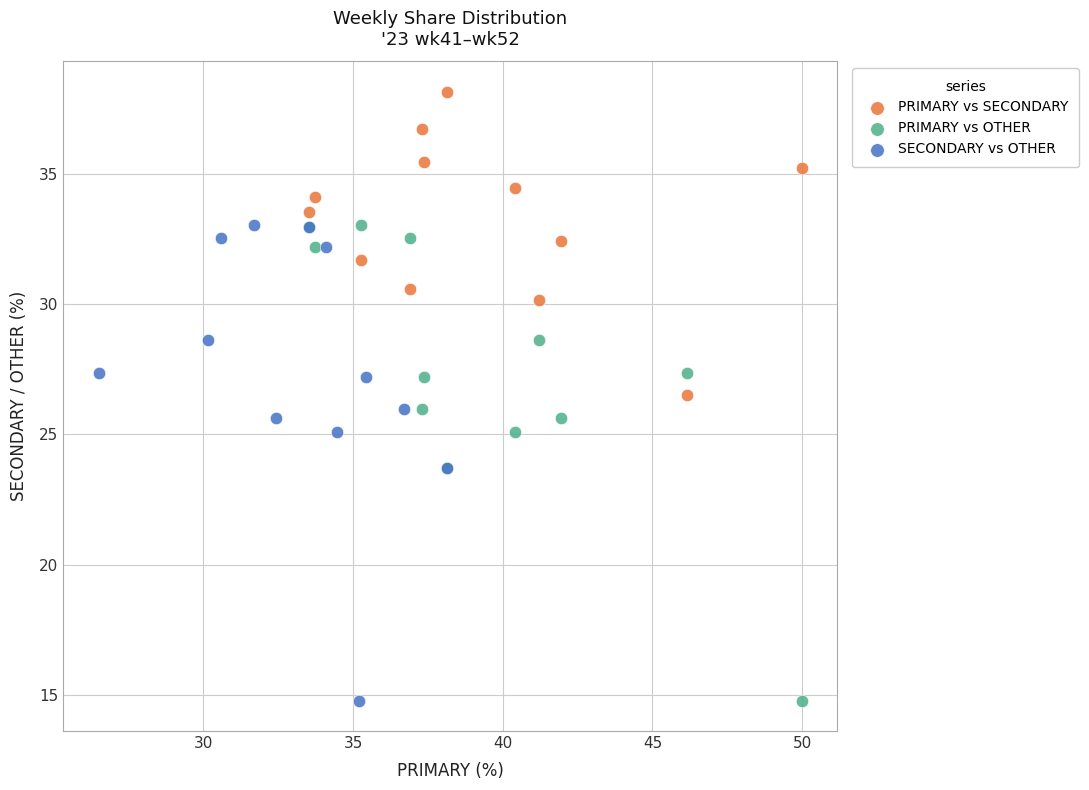

Which series contains the highest Y value?

PRIMARY vs SECONDARY